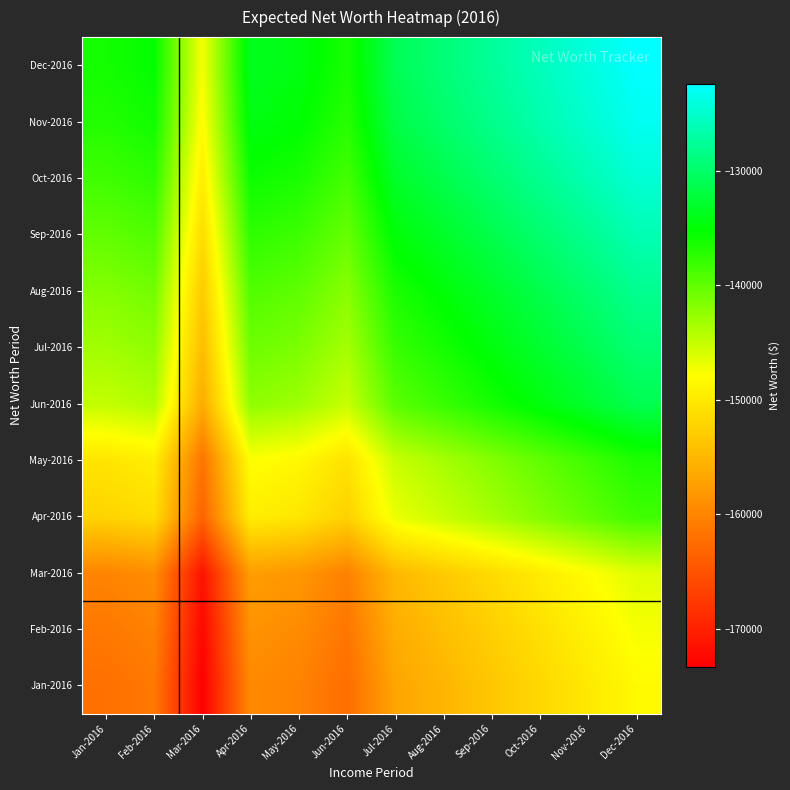

Reading left to right, list all the values displayed in this chart.

Jan-2016: Jan-2016=-162045	Feb-2016=-161170	Mar-2016=-173295	Apr-2016=-159465	May-2016=-160195	Jun-2016=-162295	Jul-2016=-156795	Aug-2016=-155095	Sep-2016=-153395	Oct-2016=-151695	Nov-2016=-149995	Dec-2016=-148295
Feb-2016: Jan-2016=-161170	Feb-2016=-160295	Mar-2016=-172420	Apr-2016=-158590	May-2016=-159320	Jun-2016=-161420	Jul-2016=-155920	Aug-2016=-154220	Sep-2016=-152520	Oct-2016=-150820	Nov-2016=-149120	Dec-2016=-147420
Mar-2016: Jan-2016=-160045	Feb-2016=-159170	Mar-2016=-171295	Apr-2016=-157465	May-2016=-158195	Jun-2016=-160295	Jul-2016=-154795	Aug-2016=-153095	Sep-2016=-151395	Oct-2016=-149695	Nov-2016=-147995	Dec-2016=-146295
Apr-2016: Jan-2016=-152080	Feb-2016=-151205	Mar-2016=-163330	Apr-2016=-149500	May-2016=-150230	Jun-2016=-152330	Jul-2016=-146830	Aug-2016=-145130	Sep-2016=-143430	Oct-2016=-141730	Nov-2016=-140030	Dec-2016=-138330
May-2016: Jan-2016=-150380	Feb-2016=-149505	Mar-2016=-161630	Apr-2016=-147800	May-2016=-148530	Jun-2016=-150630	Jul-2016=-145130	Aug-2016=-143430	Sep-2016=-141730	Oct-2016=-140030	Nov-2016=-138330	Dec-2016=-136630
Jun-2016: Jan-2016=-144880	Feb-2016=-144005	Mar-2016=-156130	Apr-2016=-142300	May-2016=-143030	Jun-2016=-145130	Jul-2016=-139630	Aug-2016=-137930	Sep-2016=-136230	Oct-2016=-134530	Nov-2016=-132830	Dec-2016=-131130
Jul-2016: Jan-2016=-143180	Feb-2016=-142305	Mar-2016=-154430	Apr-2016=-140600	May-2016=-141330	Jun-2016=-143430	Jul-2016=-137930	Aug-2016=-136230	Sep-2016=-134530	Oct-2016=-132830	Nov-2016=-131130	Dec-2016=-129430
Aug-2016: Jan-2016=-141730	Feb-2016=-140855	Mar-2016=-152980	Apr-2016=-139150	May-2016=-139880	Jun-2016=-141980	Jul-2016=-136480	Aug-2016=-134780	Sep-2016=-133080	Oct-2016=-131380	Nov-2016=-129680	Dec-2016=-127980
Sep-2016: Jan-2016=-140030	Feb-2016=-139155	Mar-2016=-151280	Apr-2016=-137450	May-2016=-138180	Jun-2016=-140280	Jul-2016=-134780	Aug-2016=-133080	Sep-2016=-131380	Oct-2016=-129680	Nov-2016=-127980	Dec-2016=-126280
Oct-2016: Jan-2016=-138330	Feb-2016=-137455	Mar-2016=-149580	Apr-2016=-135750	May-2016=-136480	Jun-2016=-138580	Jul-2016=-133080	Aug-2016=-131380	Sep-2016=-129680	Oct-2016=-127980	Nov-2016=-126280	Dec-2016=-124580
Nov-2016: Jan-2016=-136880	Feb-2016=-136005	Mar-2016=-148130	Apr-2016=-134300	May-2016=-135030	Jun-2016=-137130	Jul-2016=-131630	Aug-2016=-129930	Sep-2016=-128230	Oct-2016=-126530	Nov-2016=-124830	Dec-2016=-123130
Dec-2016: Jan-2016=-136180	Feb-2016=-135305	Mar-2016=-147430	Apr-2016=-133600	May-2016=-134330	Jun-2016=-136430	Jul-2016=-130930	Aug-2016=-129230	Sep-2016=-127530	Oct-2016=-125830	Nov-2016=-124130	Dec-2016=-122430